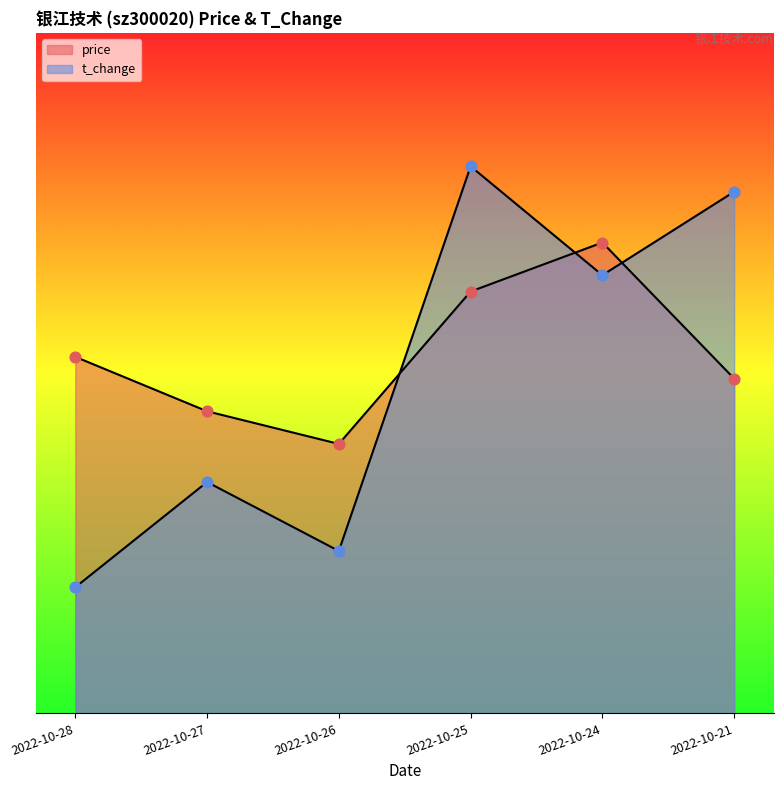

Which has a higher value, 2022-10-21 or 2022-10-24?

2022-10-24